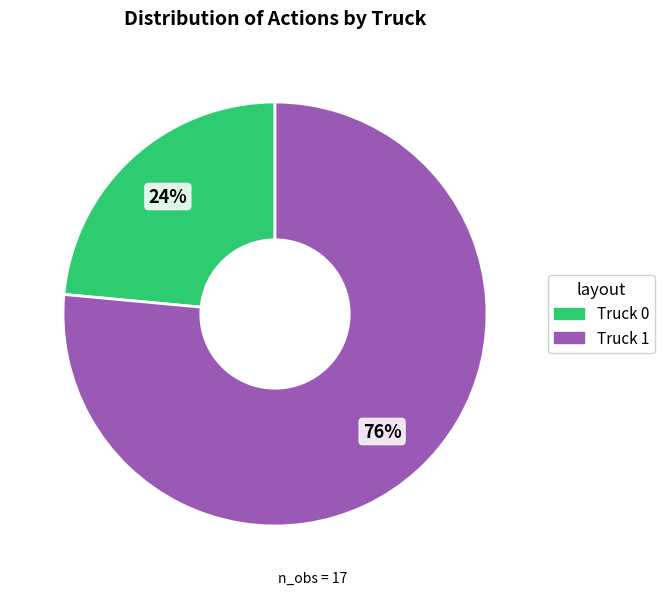

Do Truck 1 and Truck 0 together represent more than half of the pie?

Yes